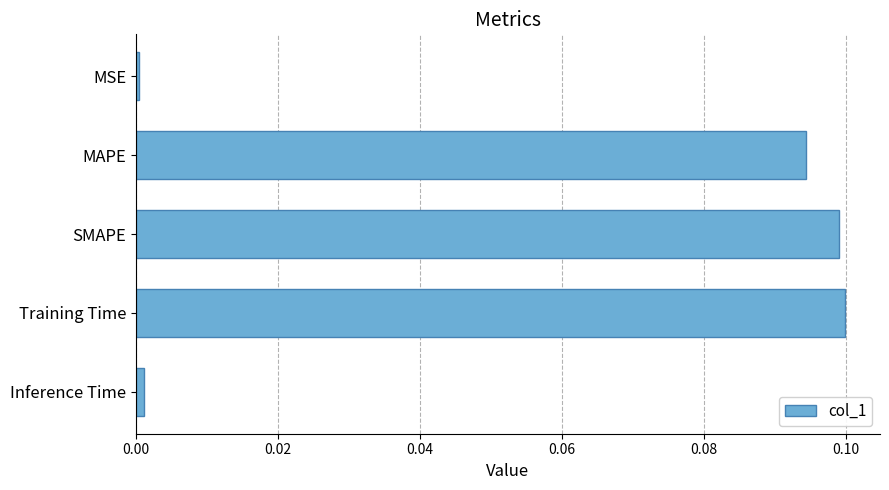

Between MSE and Training Time, which is larger?

Training Time